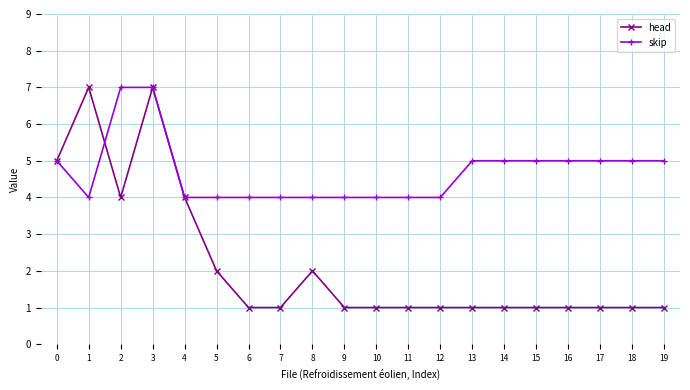

What is the value of the skip point at the 2nd from the left?

4